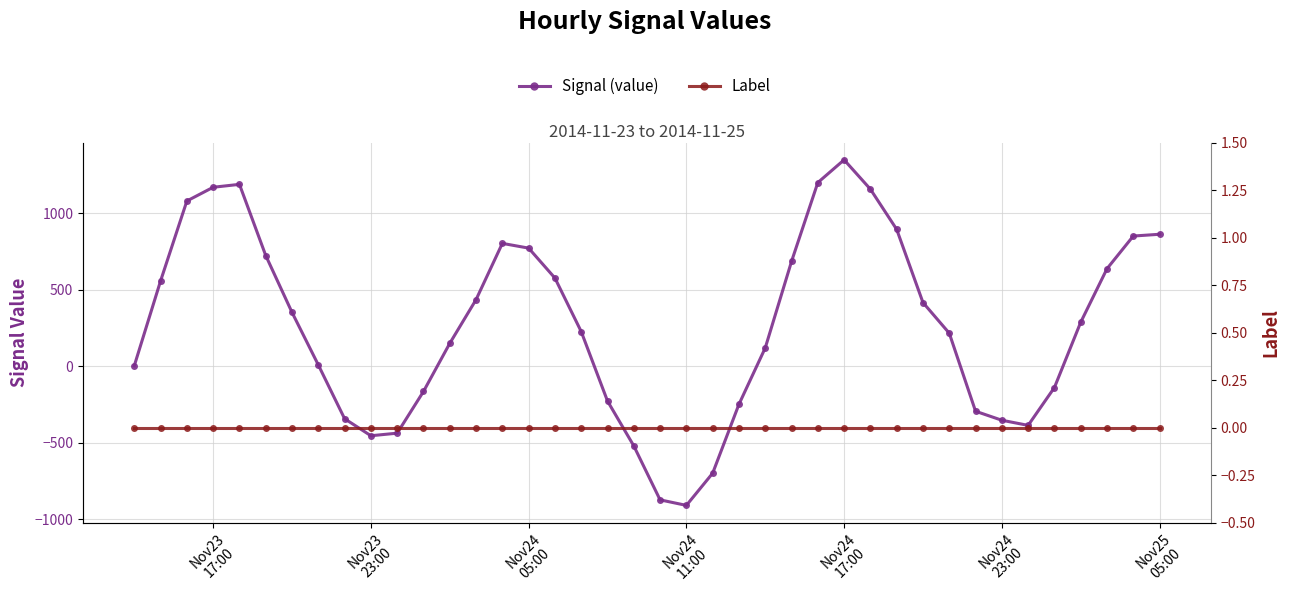

Which series has the largest total across all categories?

Signal (value)